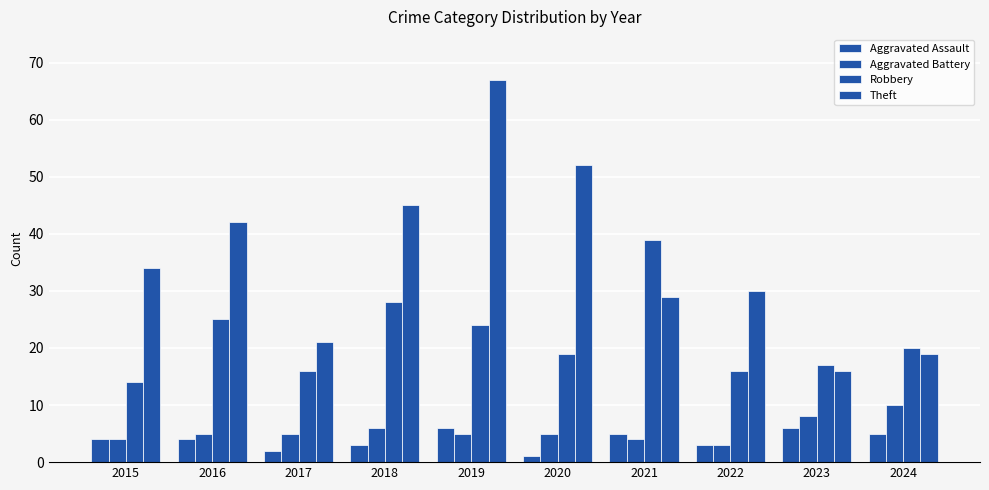

Which series has the largest total across all categories?

Theft